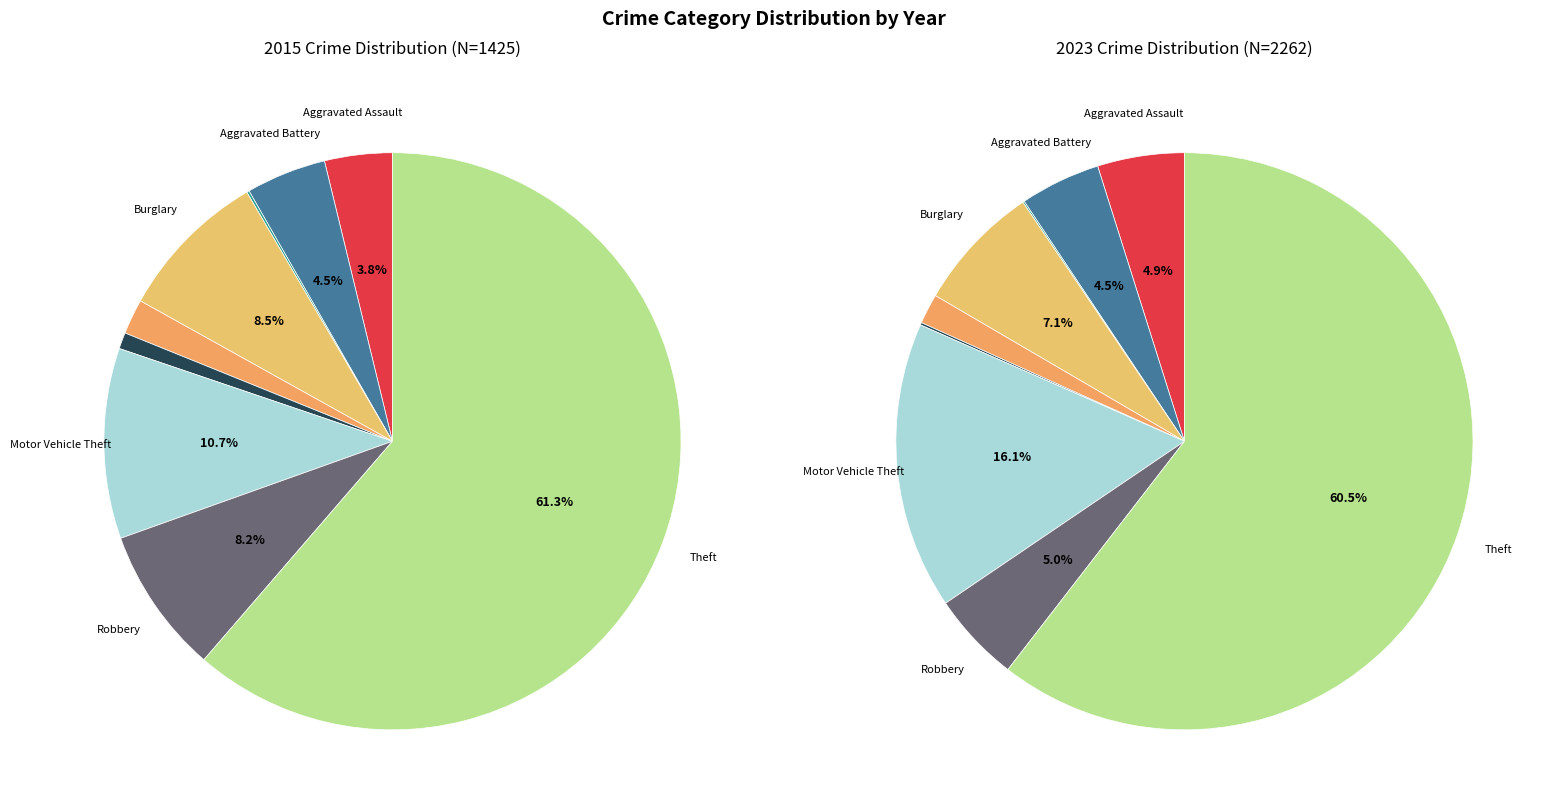

Rank the series at 8 from highest to lowest value.

values_2023, values_2015